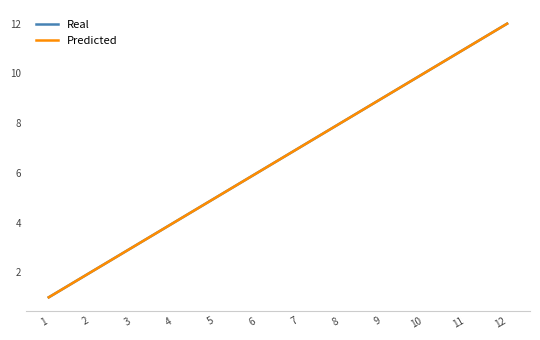

Reading left to right, extract all data points from this chart.

Real: 1	2	3	4	5	6	7	8	9	10	11	12
Predicted: 1	2	3	4	5	6	7	8	9	10	11	12